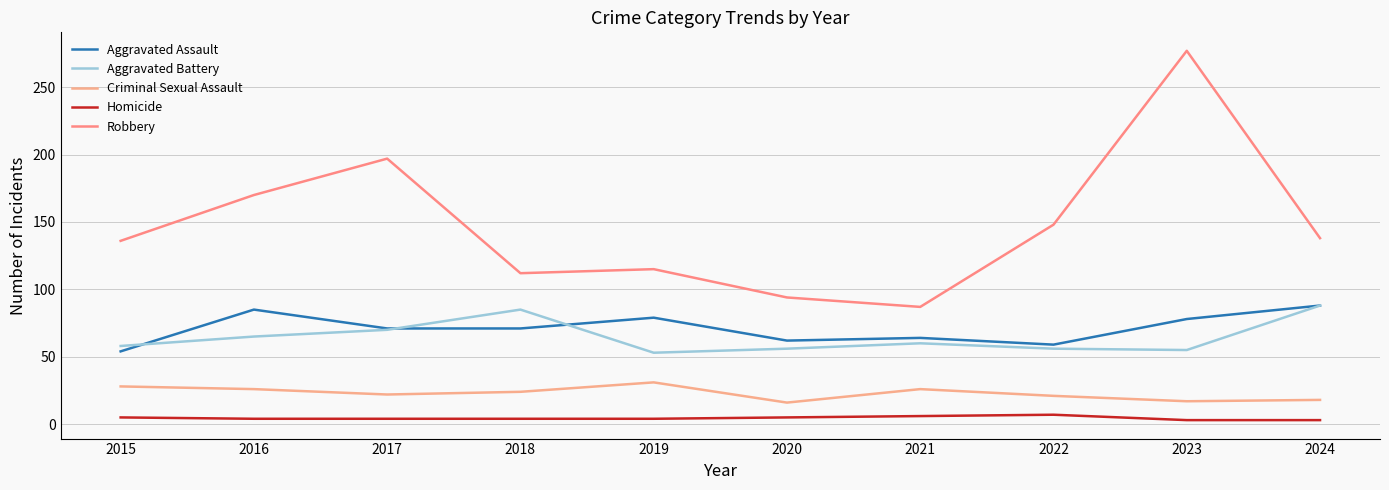

Which has a higher value, 2023 or 2015?

2023